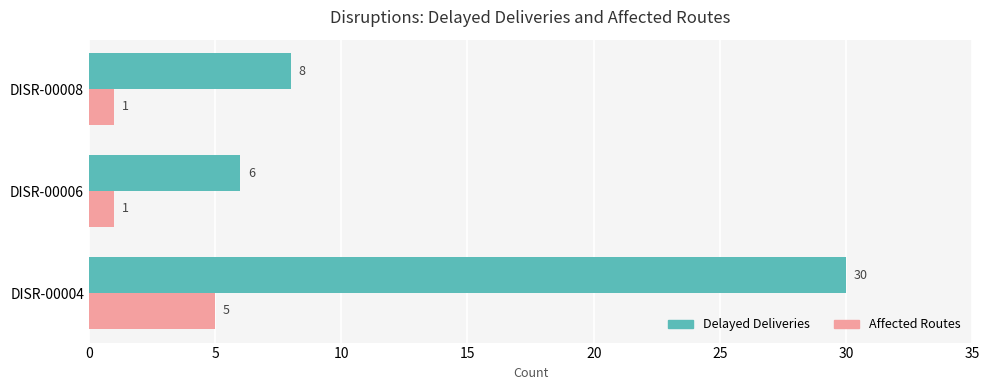

What are all the series names shown in the legend?

Delayed Deliveries, Affected Routes